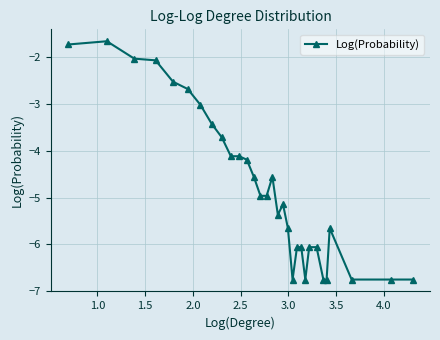

True or false: the data has more than 0 interior local peaks.

True